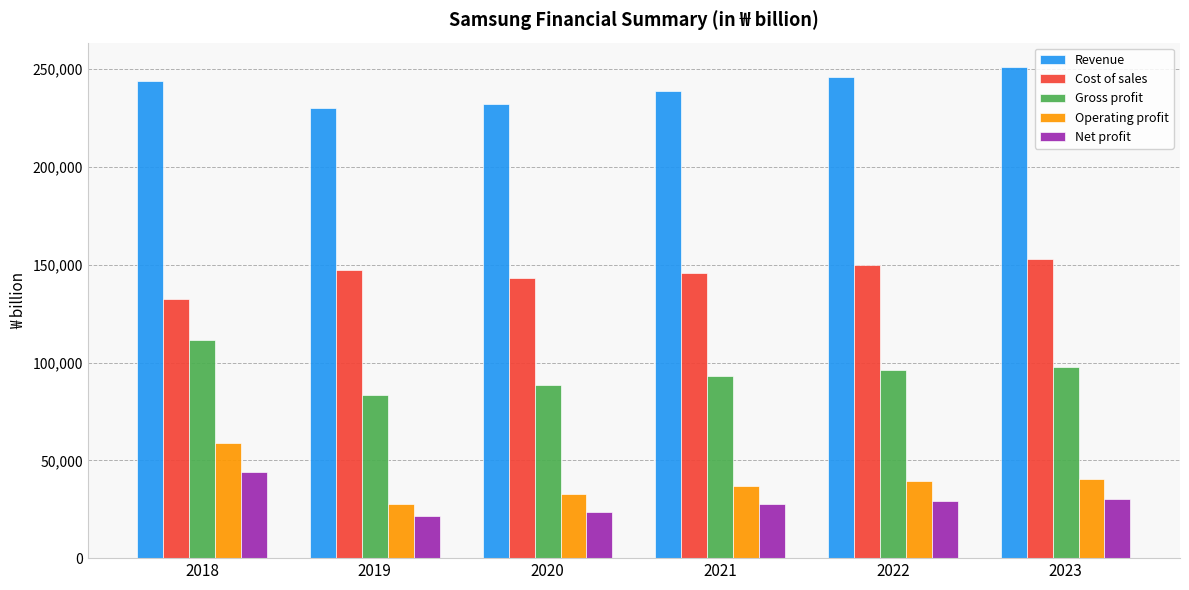

What is the highest value of the Cost of sales series?

153139.8